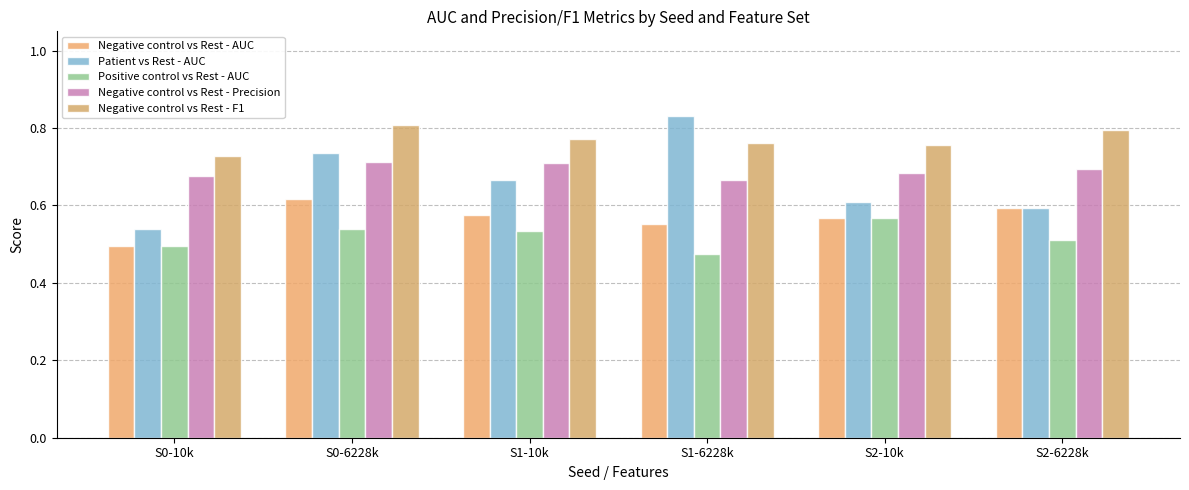

Where is Negative control vs Rest - Precision nearest to the value 0?

S1-6228k